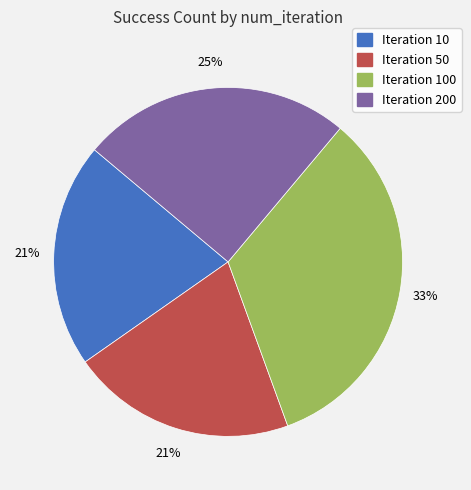

To the nearest percent, what is the average slice percentage?

25%